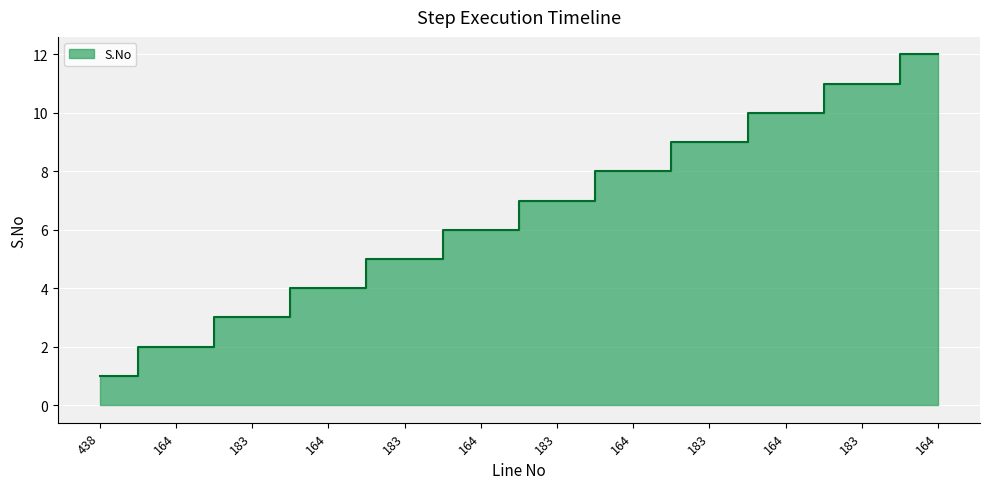

How many lines are shown in the chart?

1